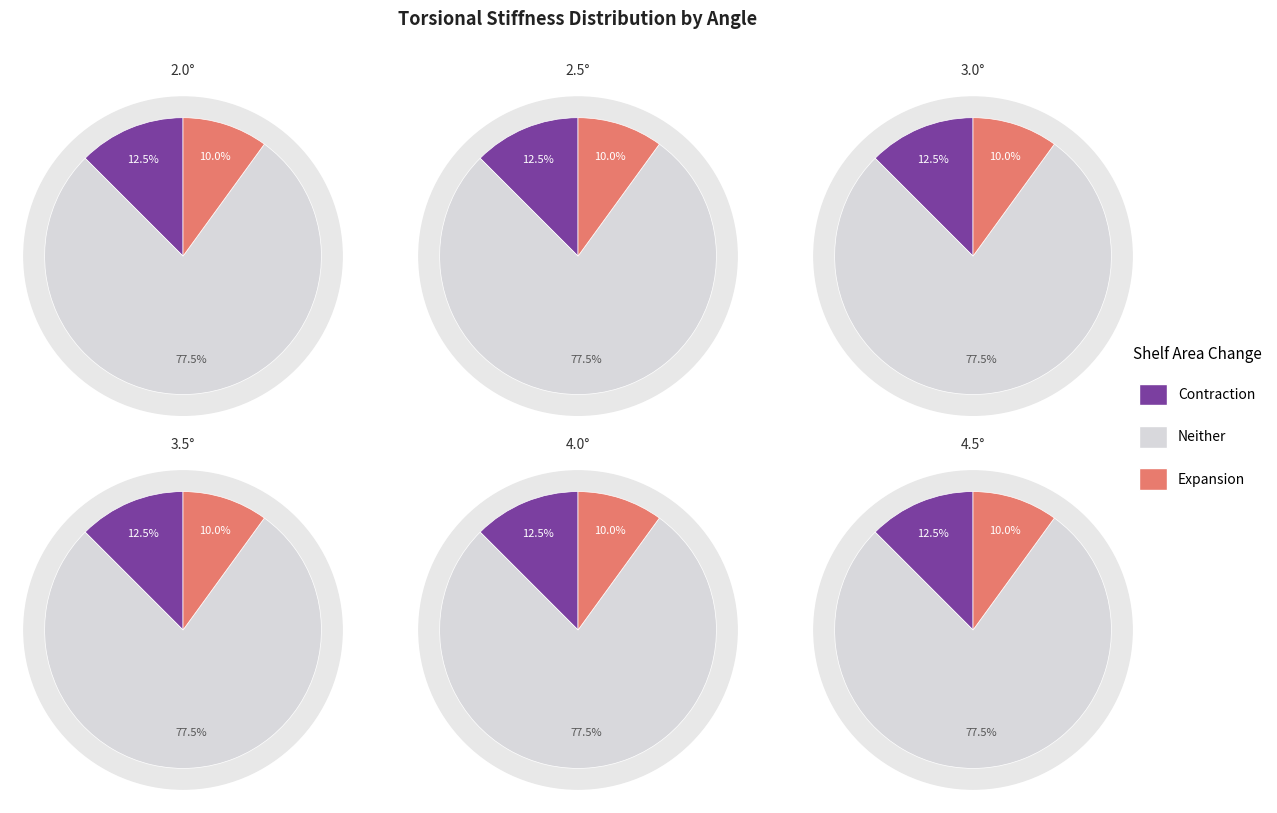

True or false: 4 accounts for 1% of the total.

False